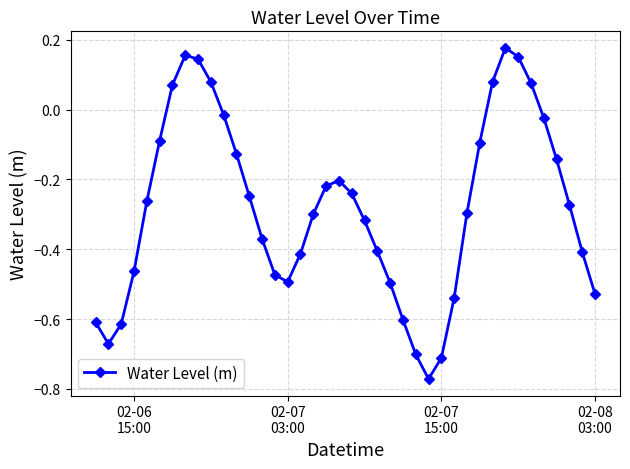

What is the difference between the second highest and second lowest values?

0.9